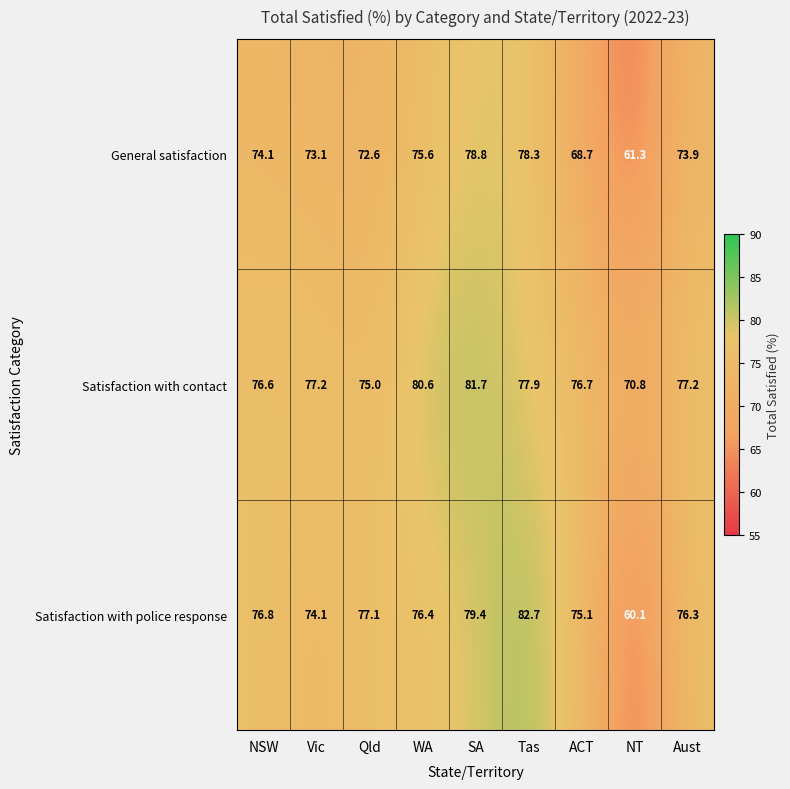

What is the average value of the Satisfaction with police response series?

75.3